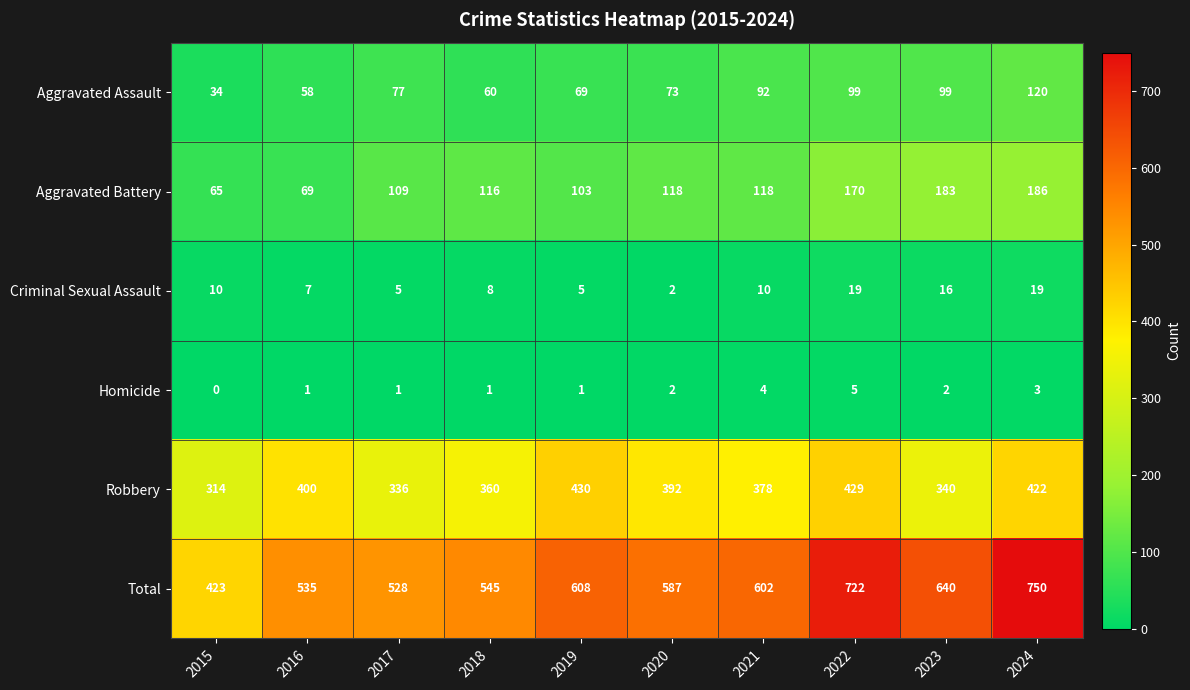

Count the number of categories in the chart.

10